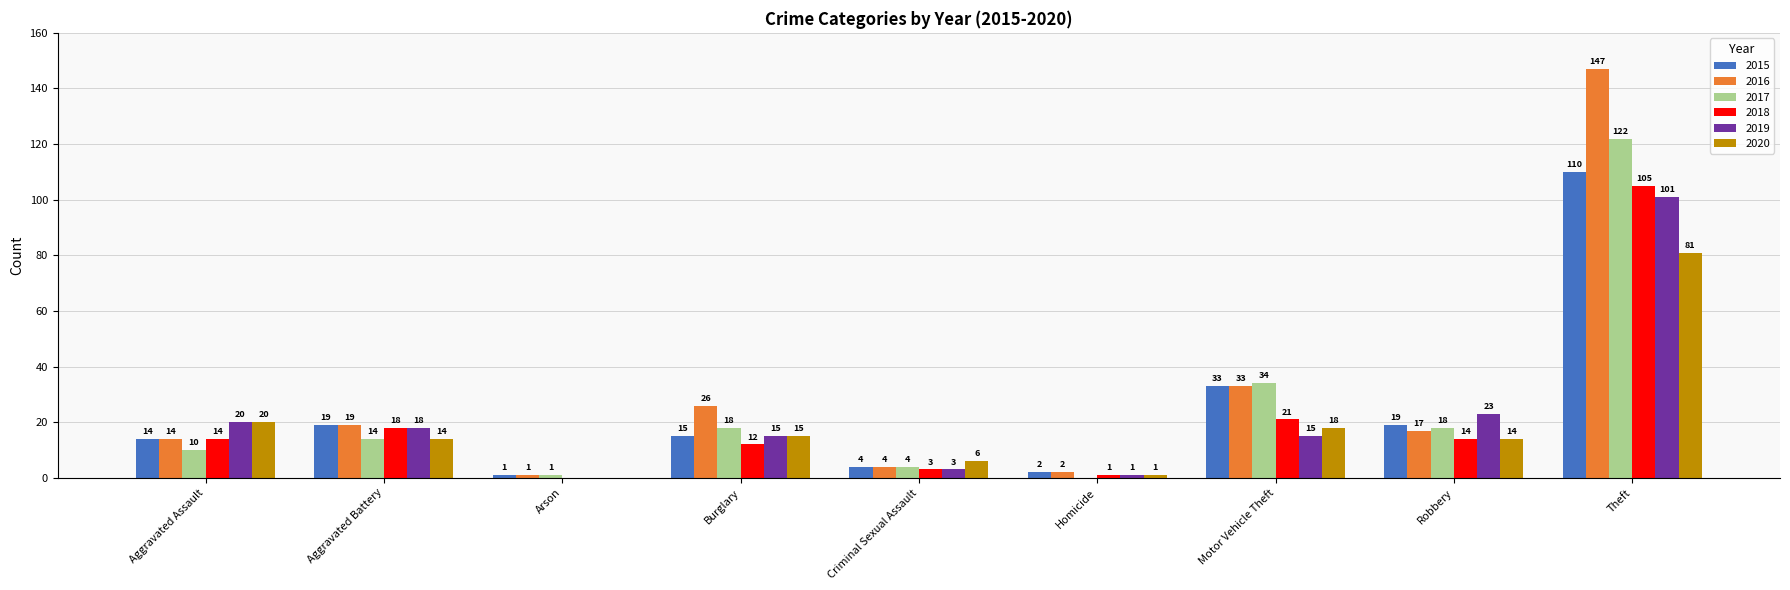

What is the sum of all 2018 values?

188